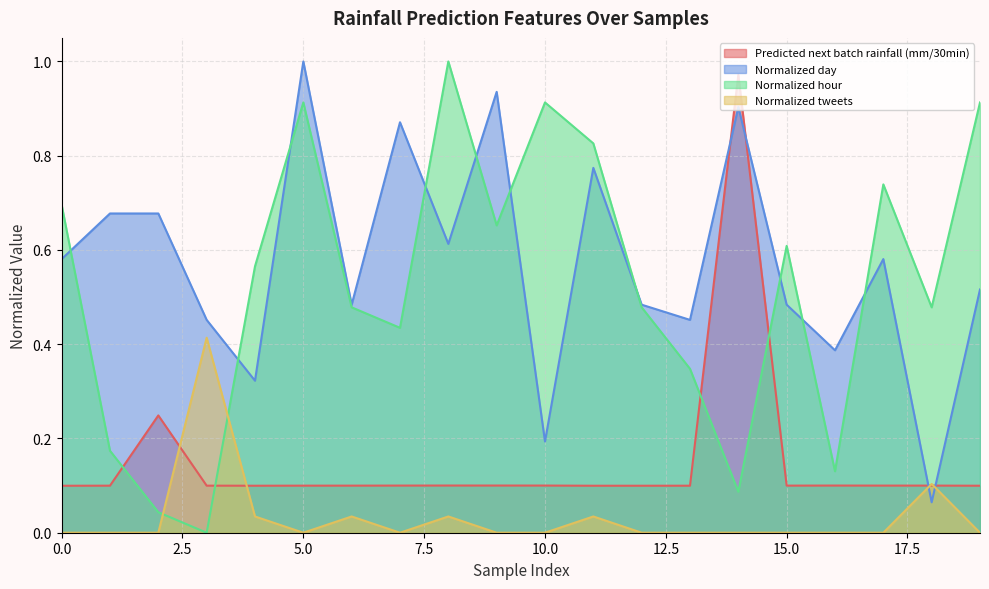

Between 0 and 1, which series saw the biggest shift?

Normalized hour